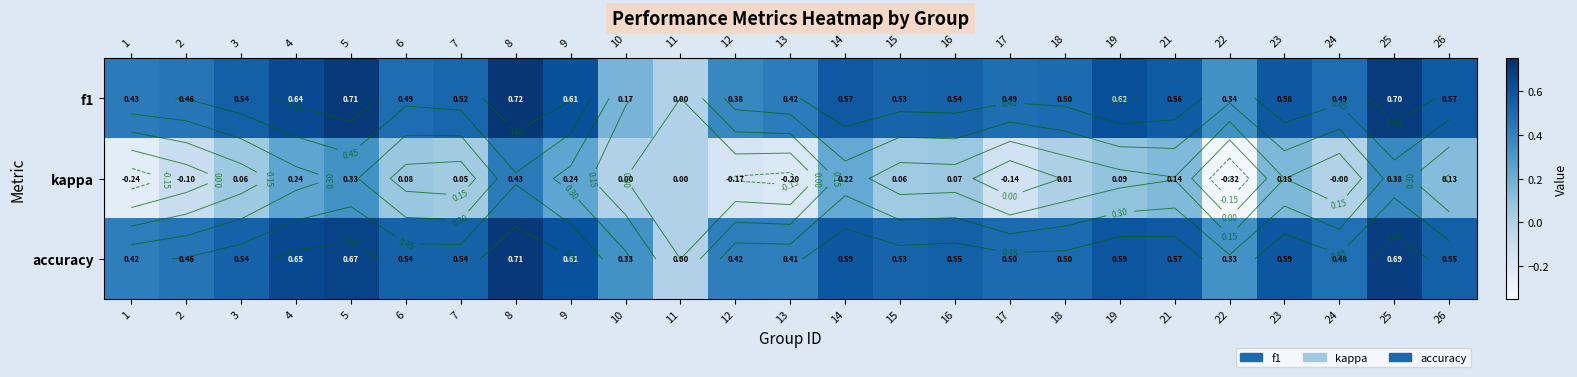

At 10, list the series in order from smallest to largest.

kappa, f1, accuracy